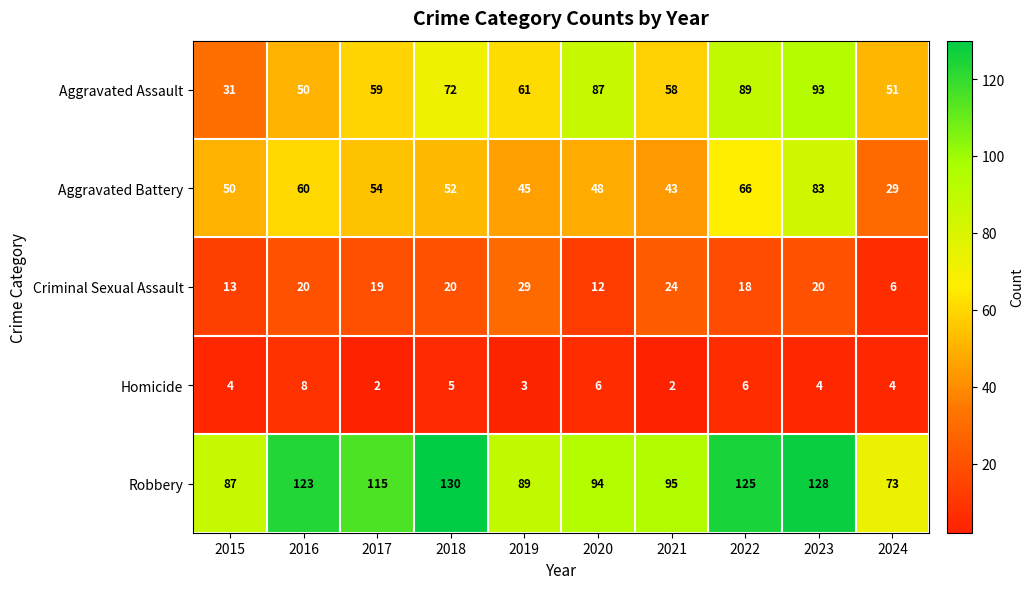

What is the difference between the highest and lowest values at 2021?

93